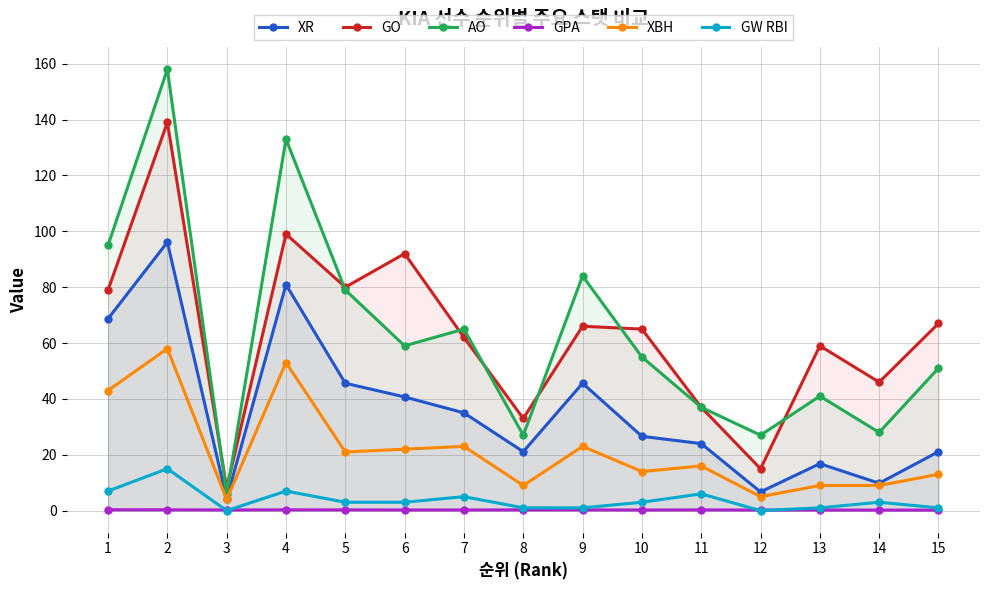

List the labels in order of GW RBI value, smallest first.

3, 12, 8, 9, 13, 15, 5, 6, 10, 14, 7, 11, 1, 4, 2